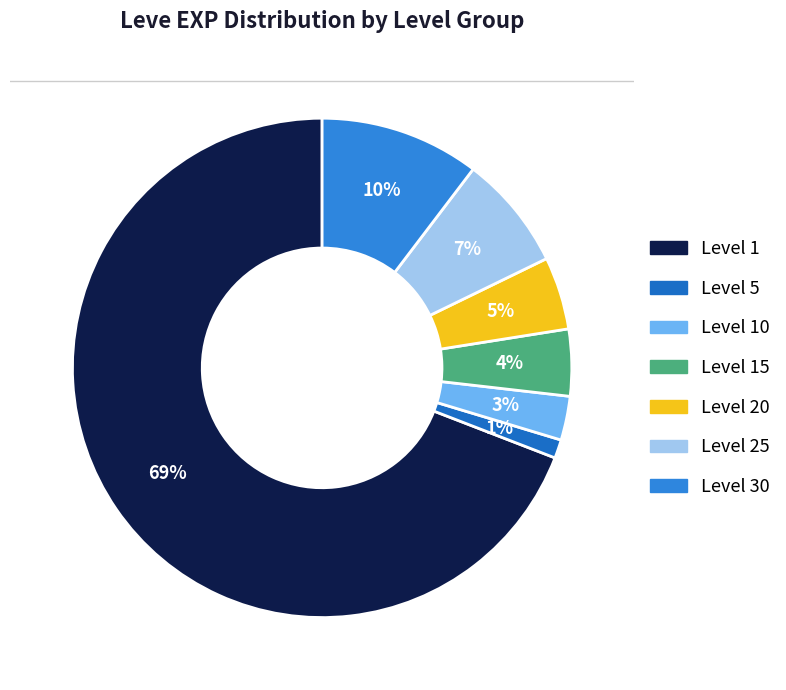

Count the number of slices in the pie.

7